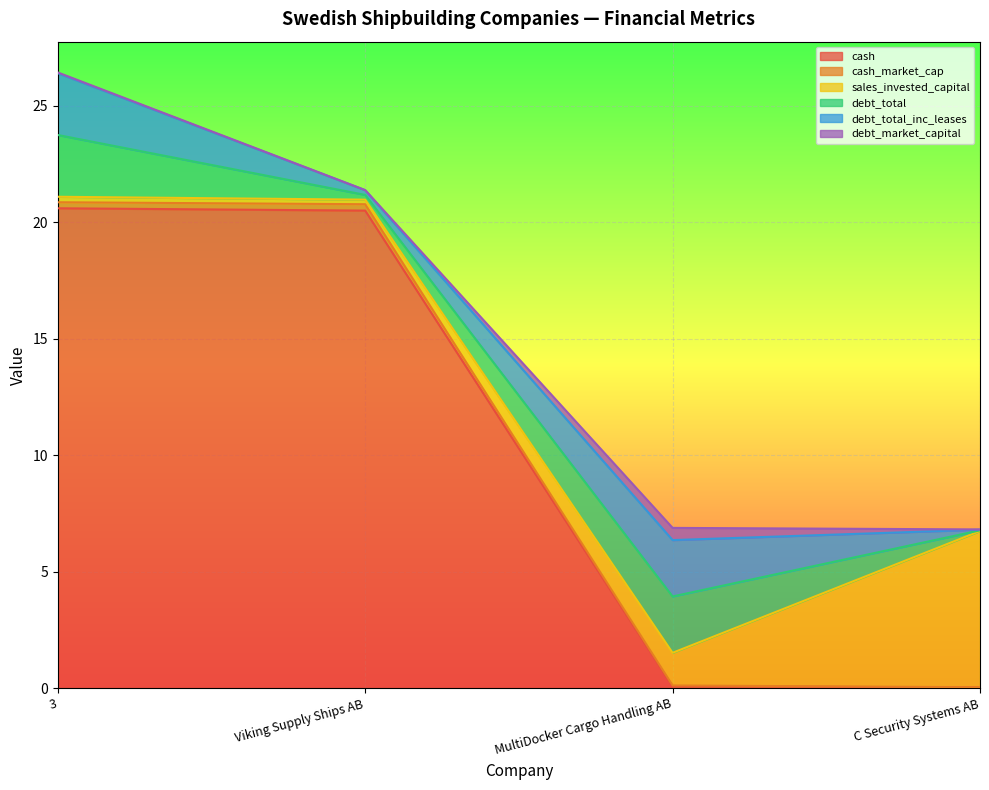

Between 3 and C Security Systems AB, which is larger?

3